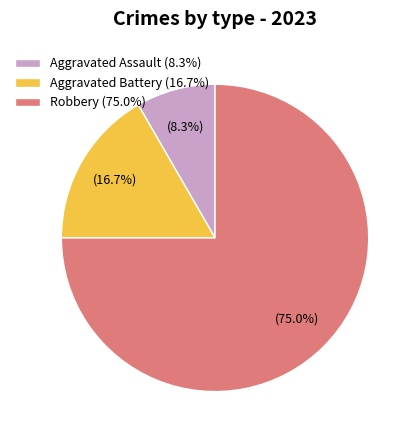

Approximately how many times larger is the value at Robbery compared to Aggravated Assault?

9.0